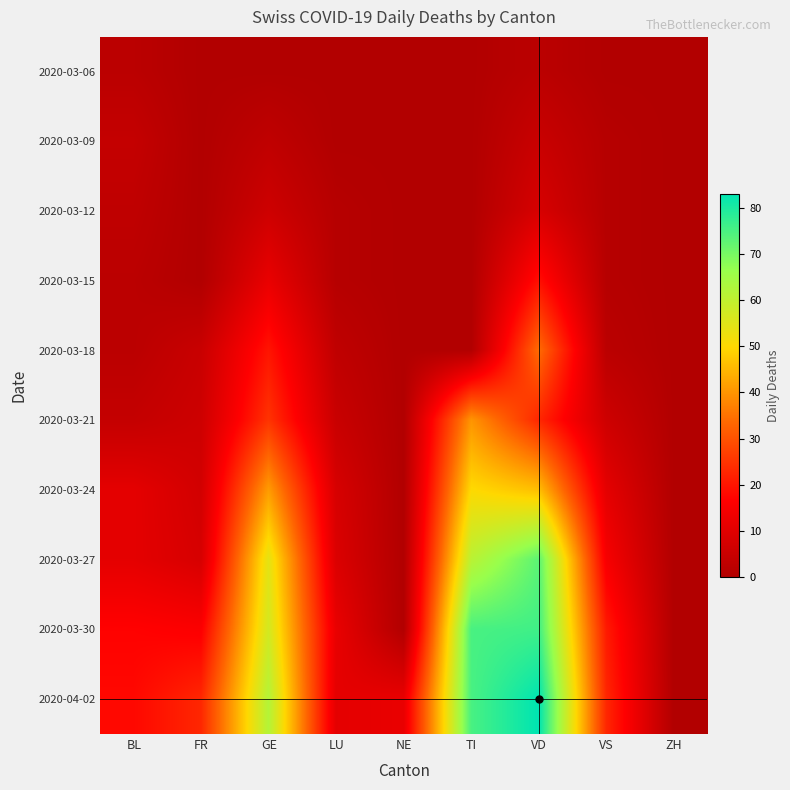

Reading left to right, transcribe all the data shown in this chart.

2020-03-06: BL=2	FR=0	GE=0	LU=0	NE=0	TI=0	VD=2	VS=0	ZH=0
2020-03-09: BL=4	FR=0	GE=3	LU=0	NE=0	TI=0	VD=5	VS=1	ZH=0
2020-03-12: BL=3	FR=0	GE=6	LU=1	NE=0	TI=0	VD=8	VS=1	ZH=0
2020-03-15: BL=2	FR=0	GE=12	LU=1	NE=0	TI=0	VD=19	VS=1	ZH=0
2020-03-18: BL=2	FR=5	GE=20	LU=3	NE=0	TI=0	VD=34	VS=2	ZH=0
2020-03-21: BL=4	FR=6	GE=25	LU=5	NE=0	TI=40	VD=23	VS=6	ZH=0
2020-03-24: BL=11	FR=7	GE=41	LU=8	NE=0	TI=50	VD=46	VS=11	ZH=0
2020-03-27: BL=11	FR=8	GE=54	LU=9	NE=0	TI=61	VD=73	VS=15	ZH=0
2020-03-30: BL=17	FR=16	GE=57	LU=12	NE=0	TI=75	VD=76	VS=21	ZH=0
2020-04-02: BL=18	FR=23	GE=62	LU=11	NE=12	TI=75	VD=83	VS=23	ZH=0